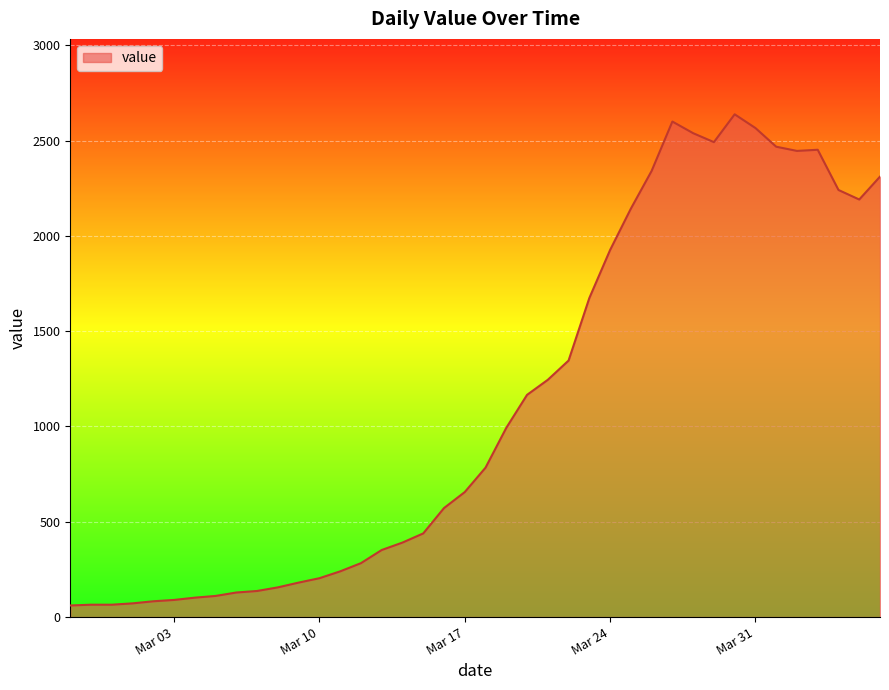

What is the difference between the maximum and minimum values?

2577